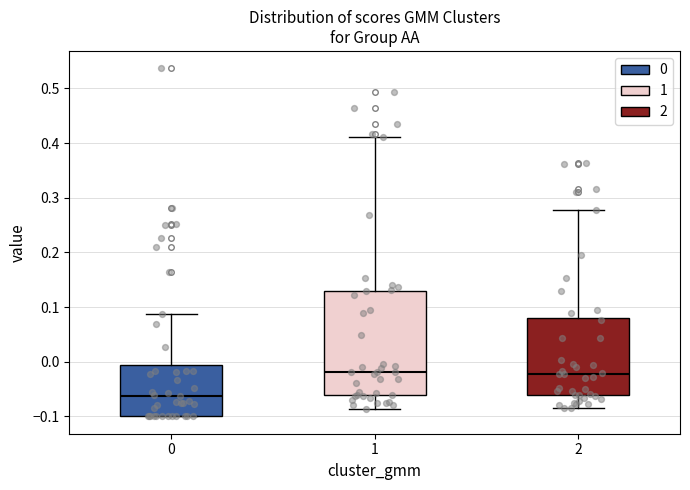

Reading left to right, transcribe this box plot: for each box, give where its median line is, the range the box spans, and where its two whiskers end, as read against the y-axis. The values are not printed on the chart, so give them approximately, as read against the axis.

0: median -0.06, box -0.10 to -0.01, whiskers -0.10 to 0.09
1: median -0.02, box -0.06 to 0.13, whiskers -0.09 to 0.41
2: median -0.02, box -0.06 to 0.08, whiskers -0.08 to 0.28